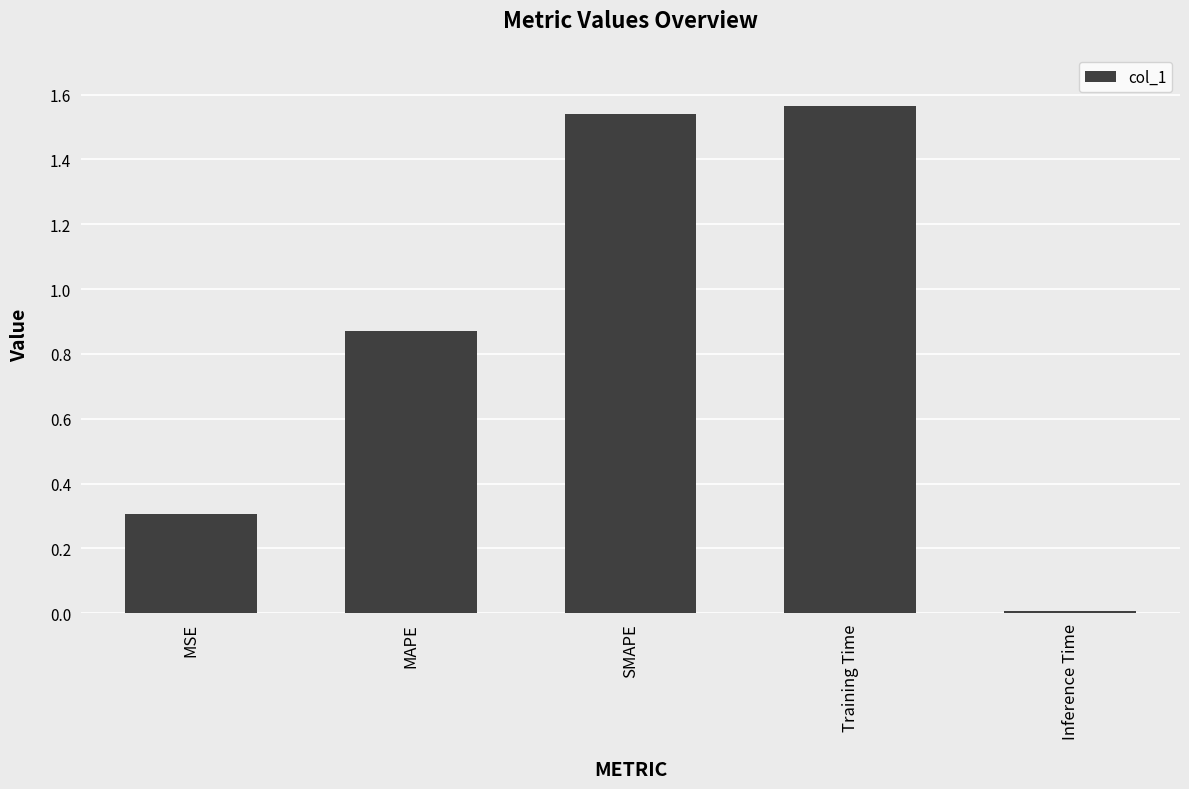

What is the change in value from MSE to SMAPE?

+1.2